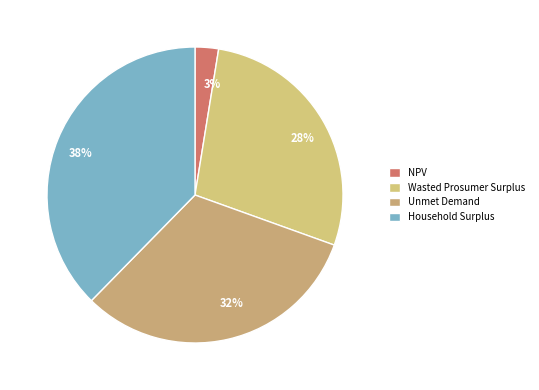

To the nearest percent, what percentage of the pie is Unmet Demand?

32%